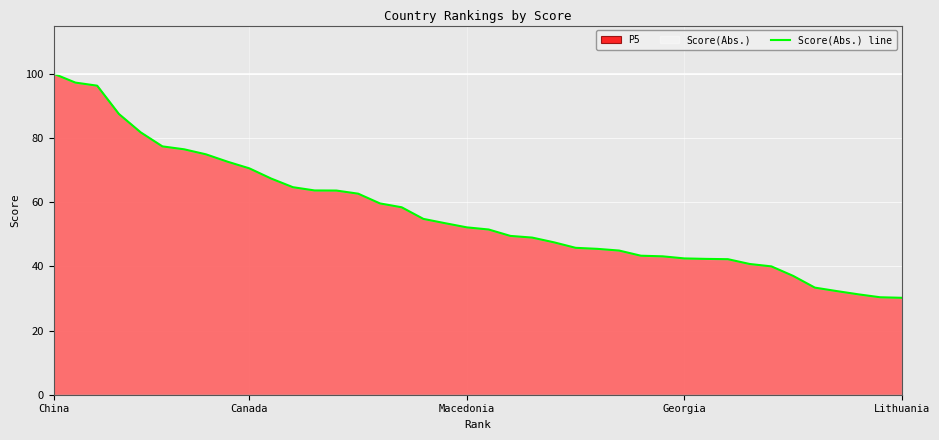

What is the smallest value displayed?

30.2